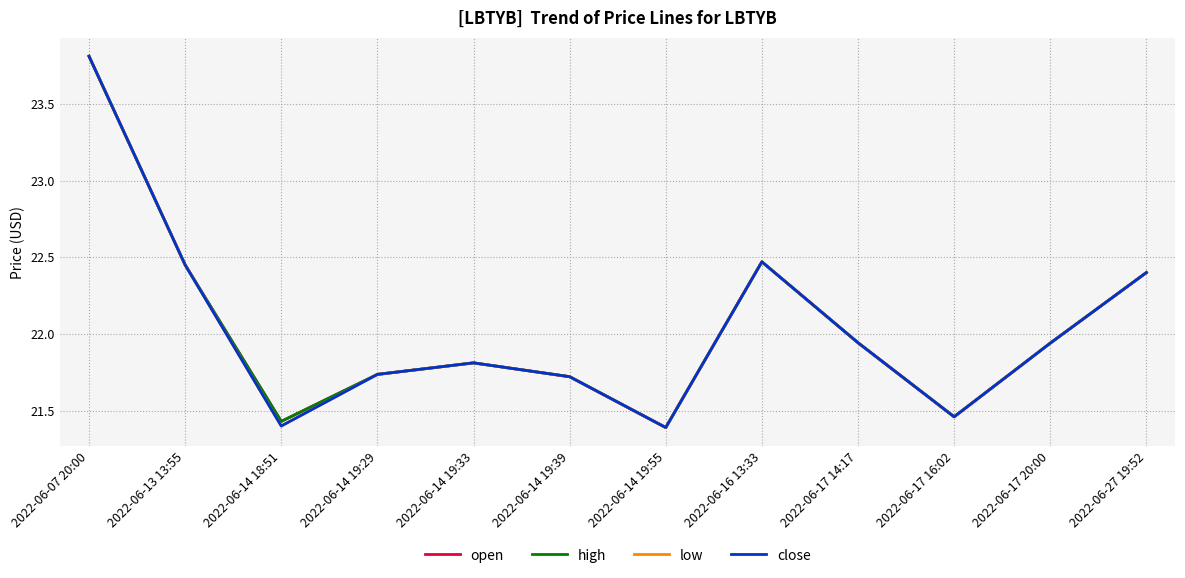

Is it true that close equals 9.8 at 2022-06-14 19:55?

False